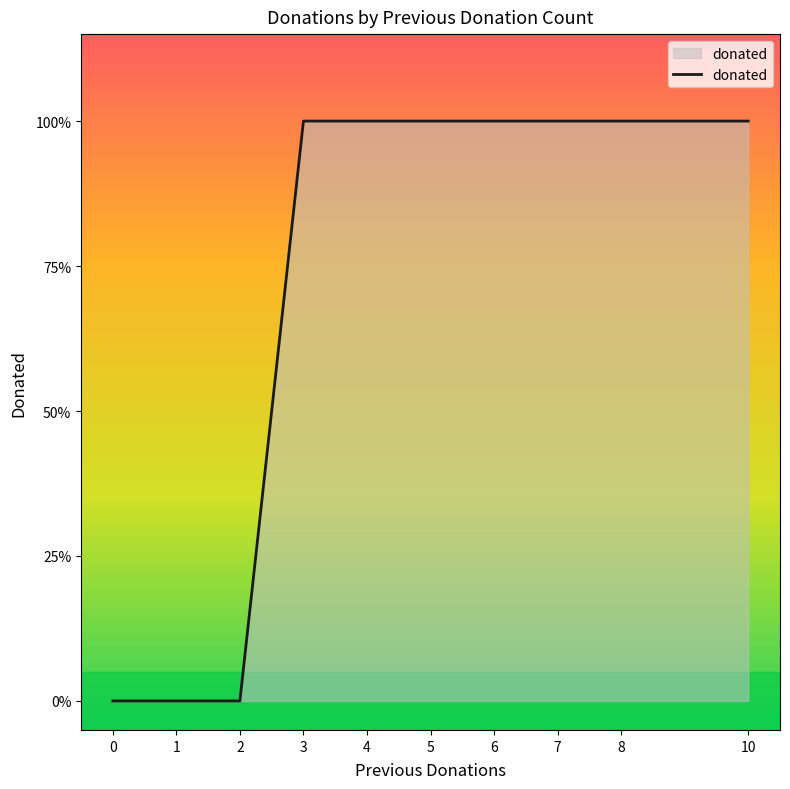

Is this an area chart (filled region under the line)?

Yes